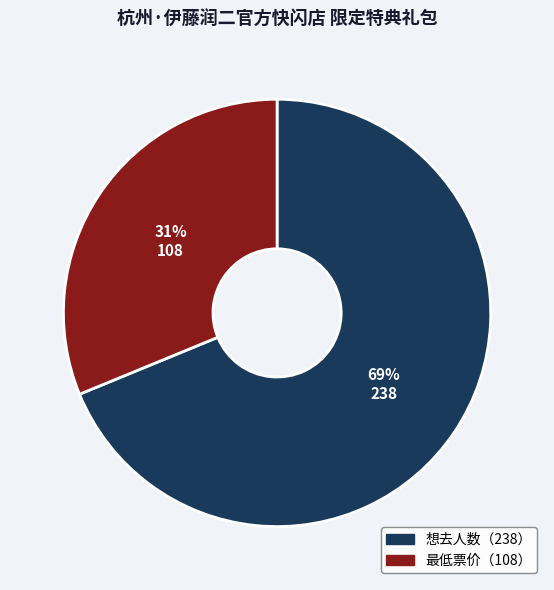

Does any single category account for the majority?

Yes